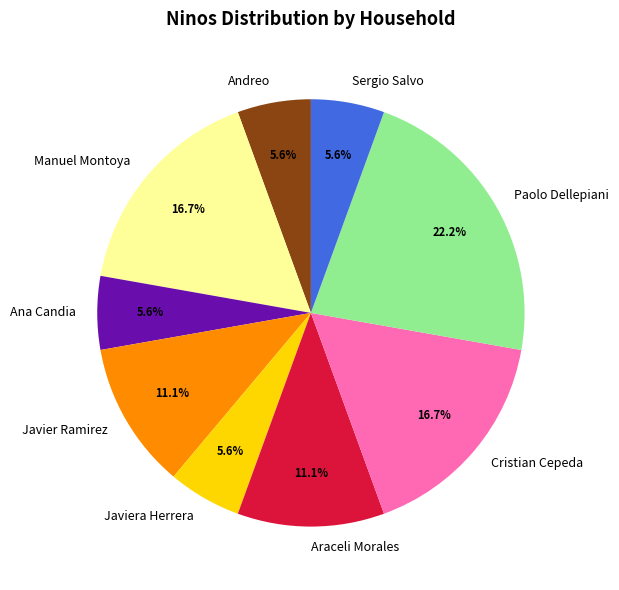

True or false: Ana Candia accounts for 6% of the total.

True